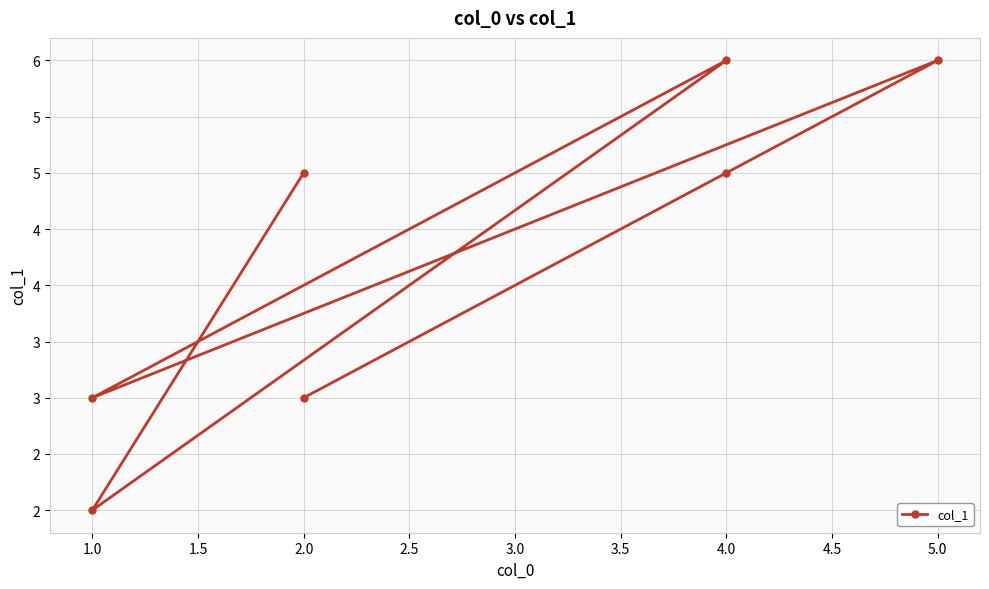

How many distinct data groups are displayed?

1